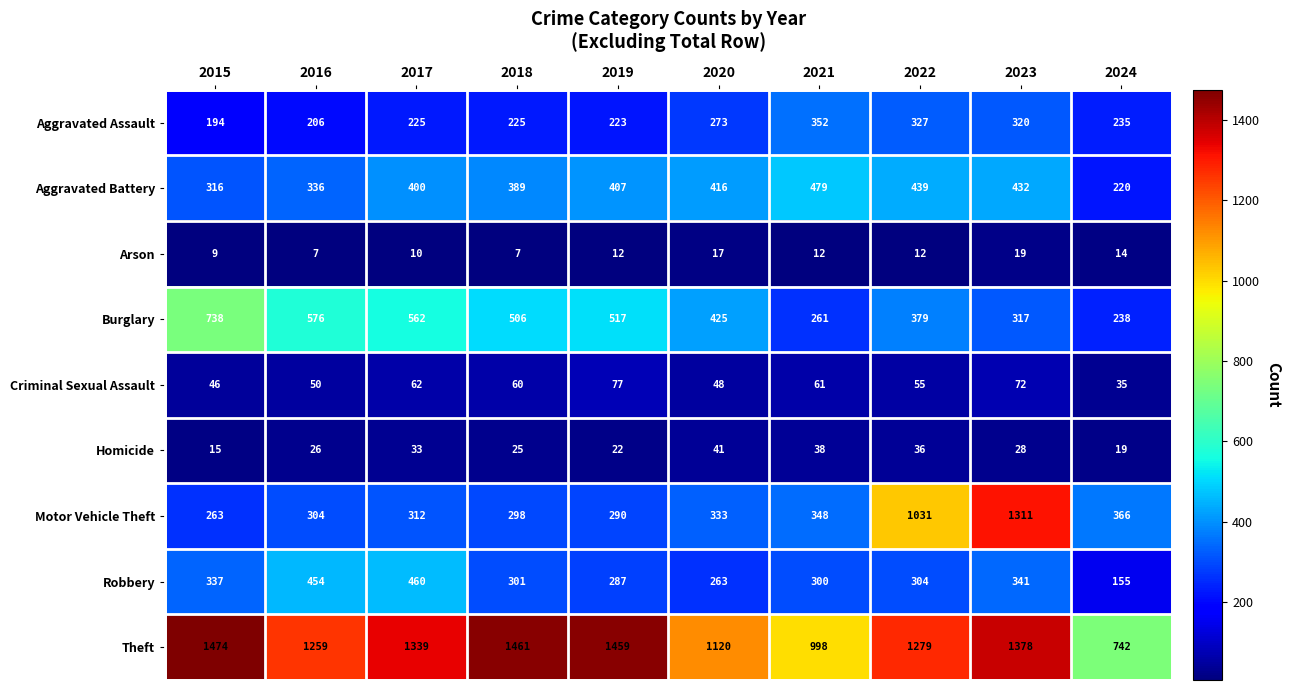

At which label does Aggravated Assault reach its minimum?

2015